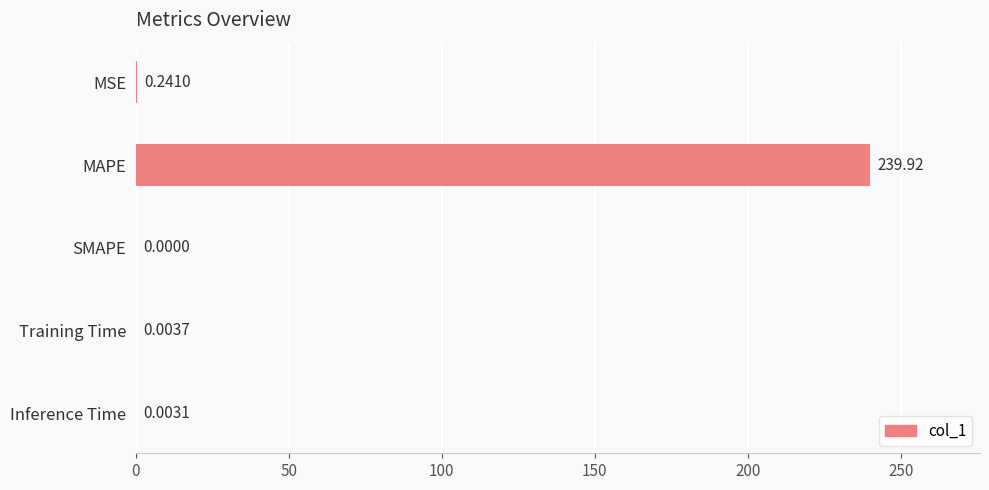

Which label corresponds to the largest value in the chart?

MAPE